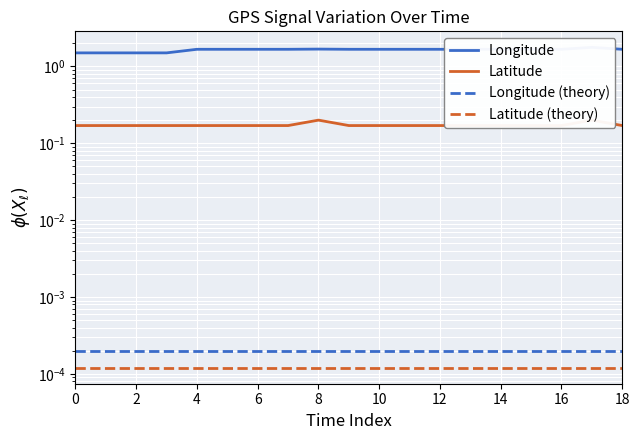

Which label corresponds to the largest value in the chart?

17